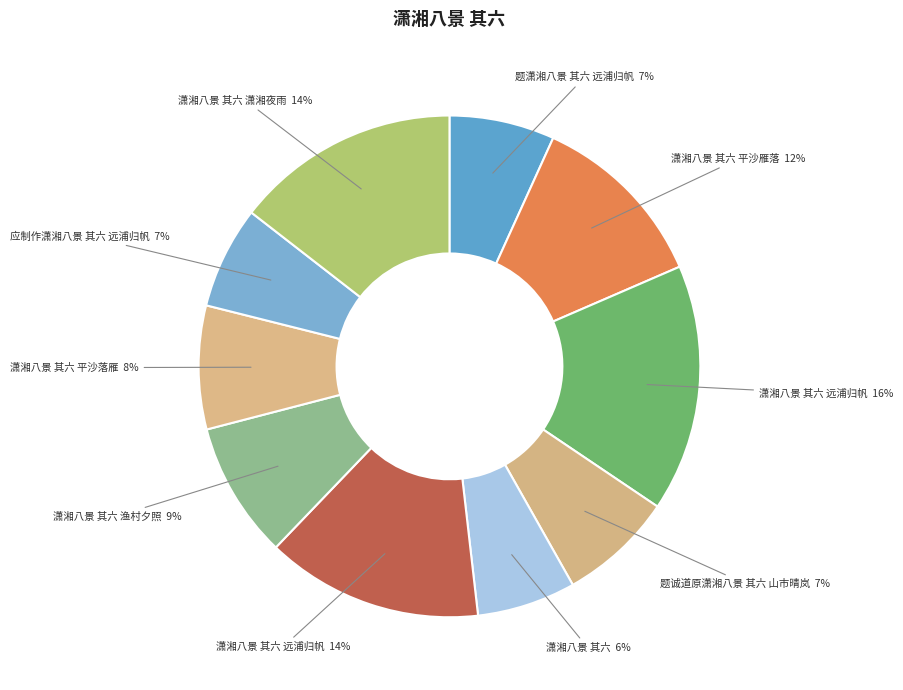

Count the number of slices in the pie.

10